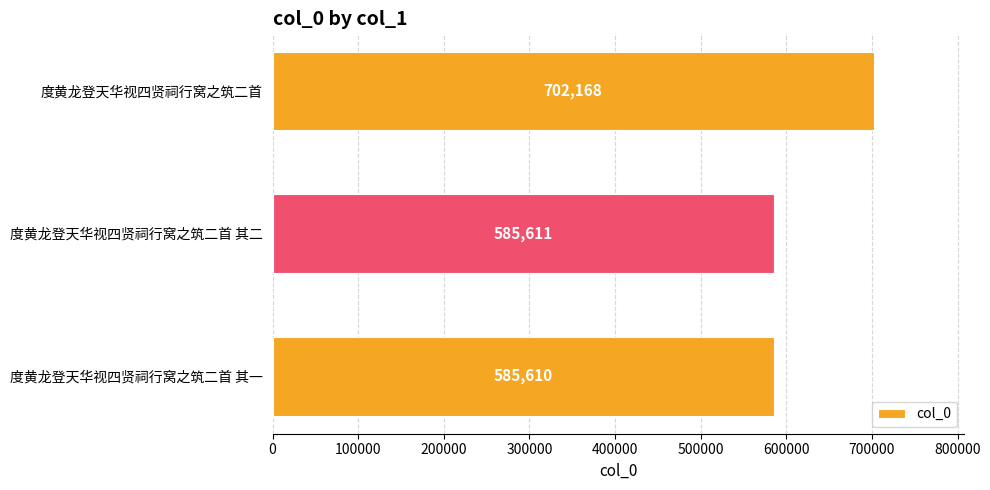

At which category does the chart reach its minimum across all series?

度黄龙登天华视四贤祠行窝之筑二首 其一